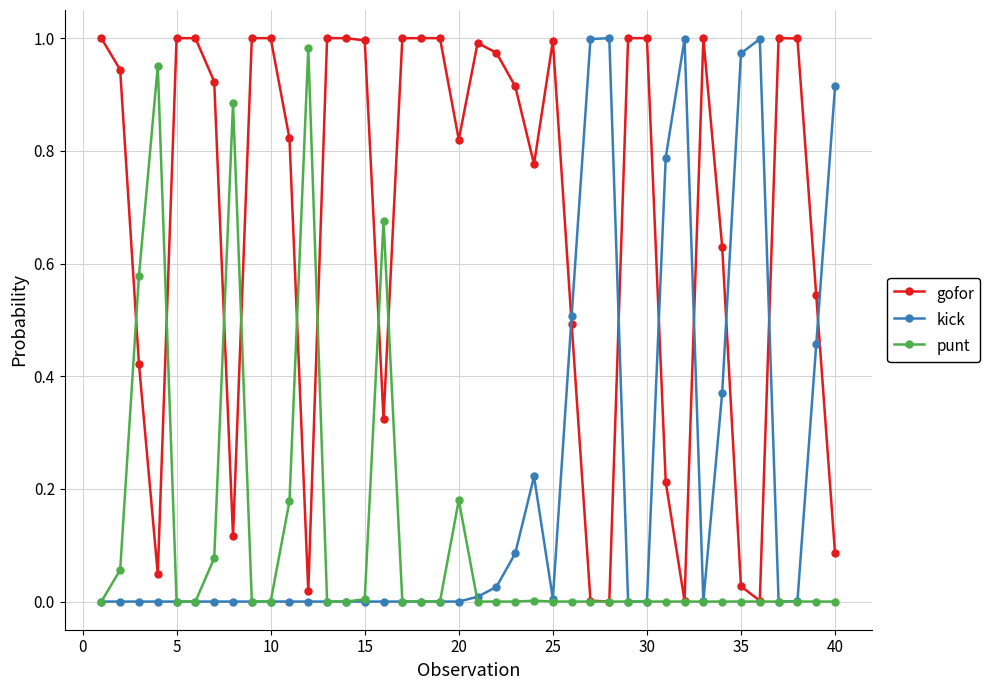

True or false: kick has more than 1 interior local peaks.

True